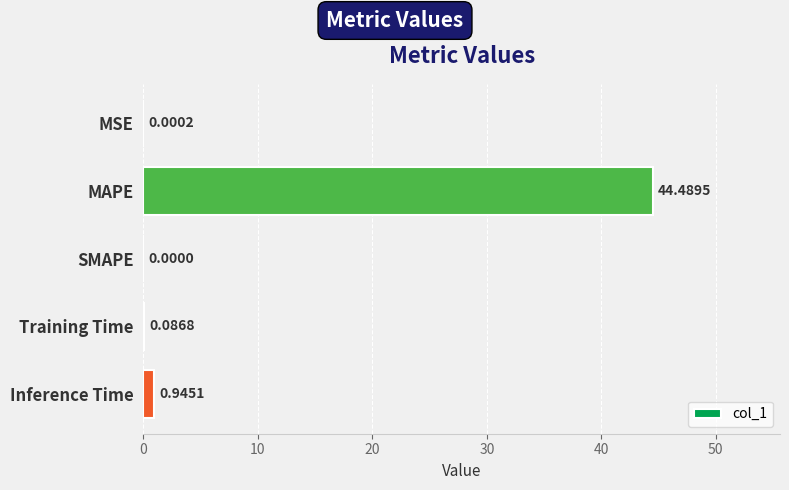

How many categories are shown in the chart?

5